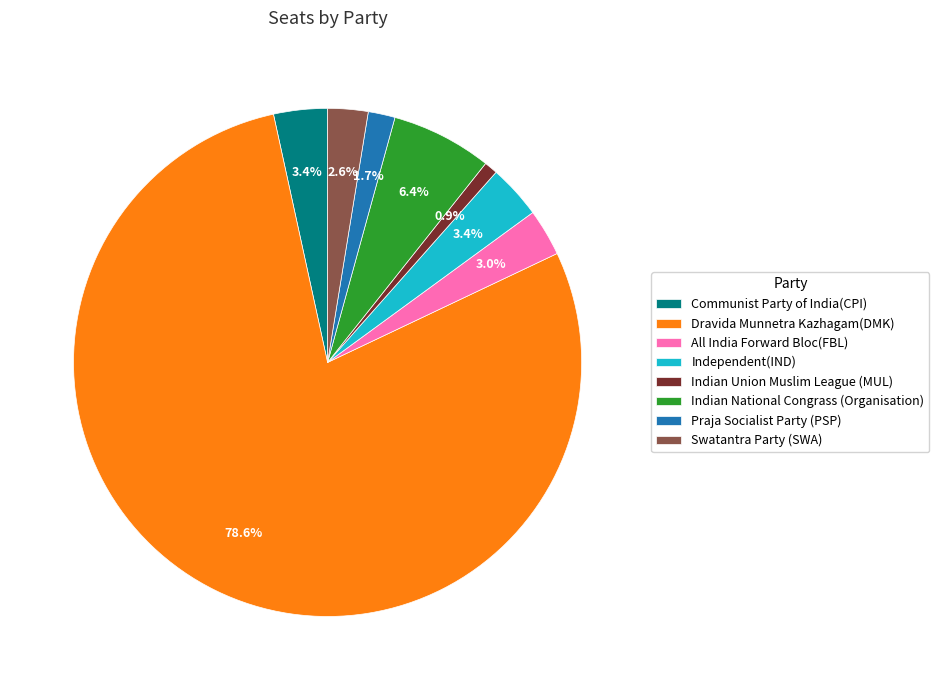

Approximately how many times larger is the value at Indian National Congrass (Organisation) compared to Swatantra Party (SWA)?

2.5